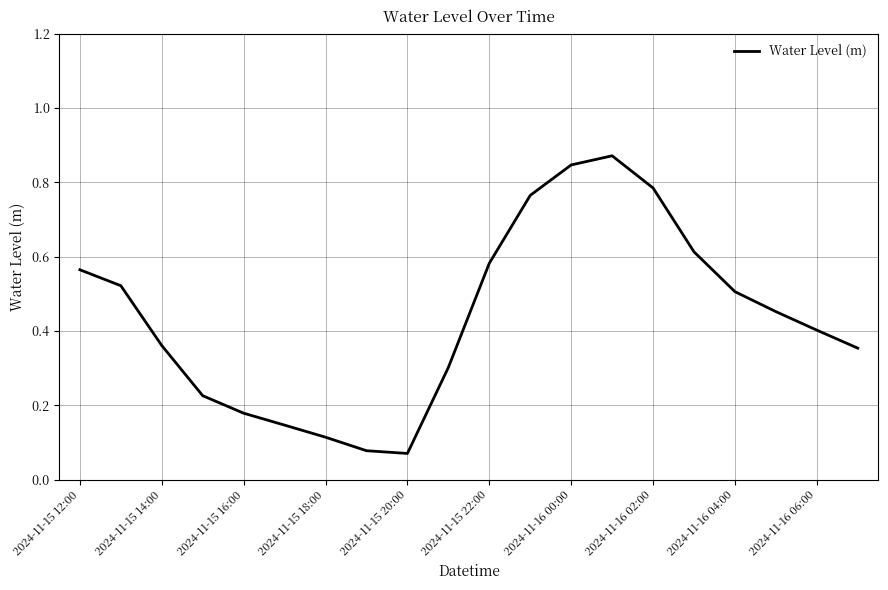

Between 2024-11-15 22:00 and 2024-11-16 02:00, which is larger?

2024-11-16 02:00